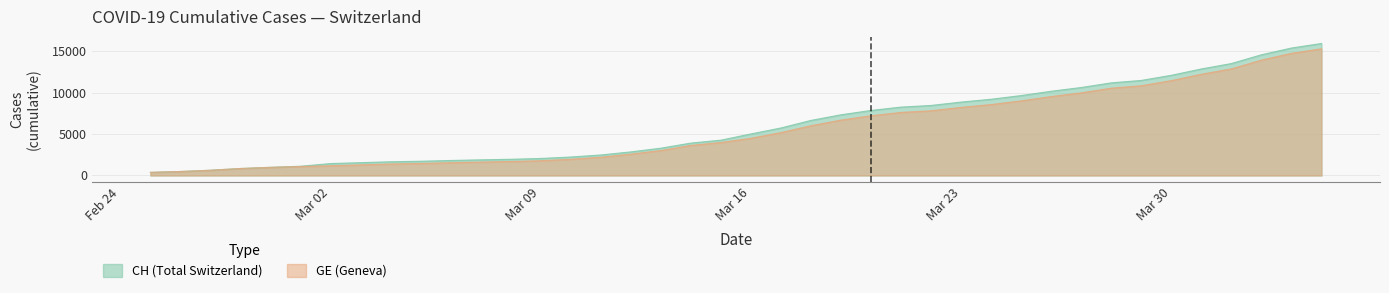

The value of CH (Total Switzerland) at Mar 30 is 5878. True or false?

False